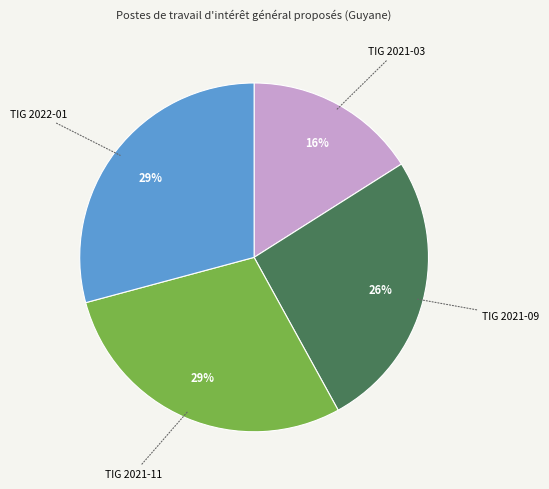

Combined, do TIG 2021-09 and TIG 2022-01 account for over 50%?

Yes